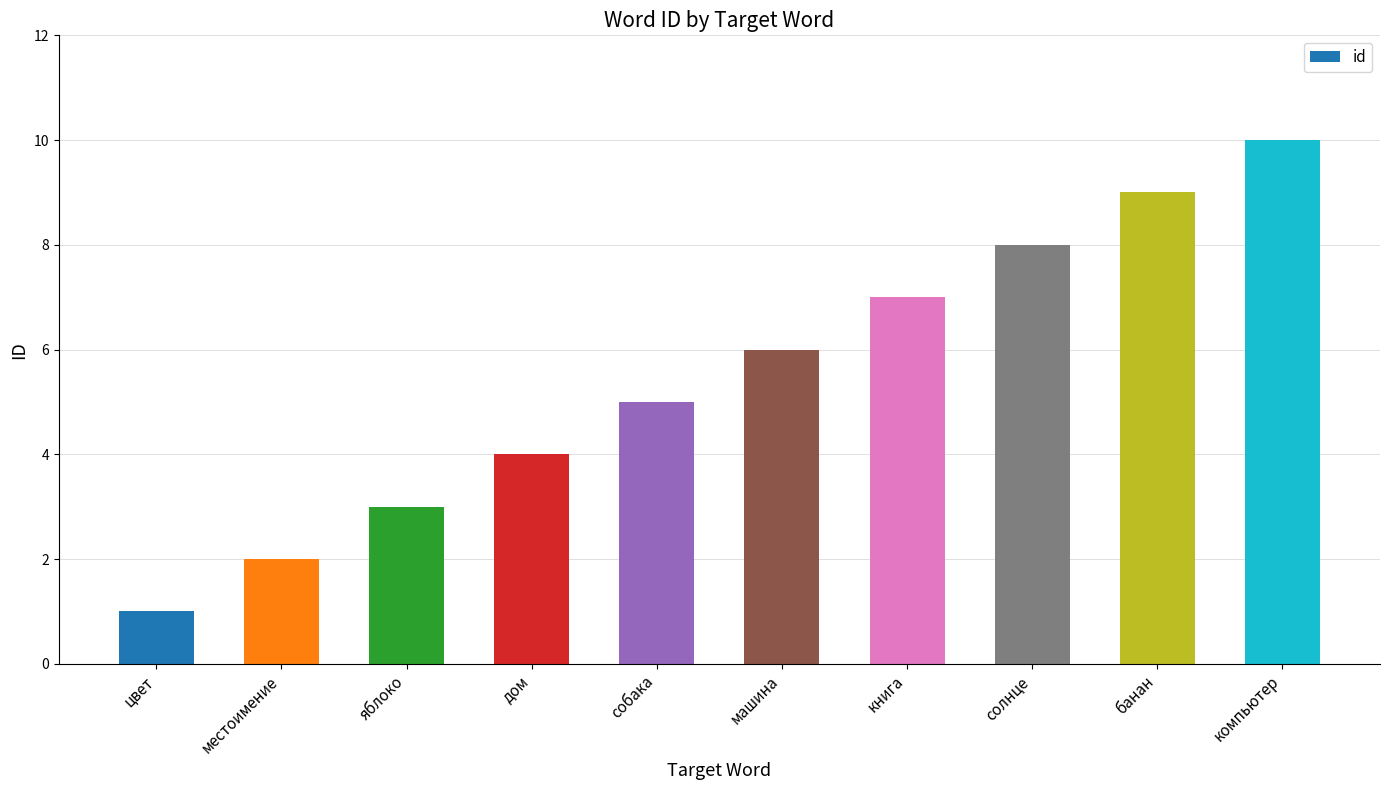

What position from the left is компьютер?

10